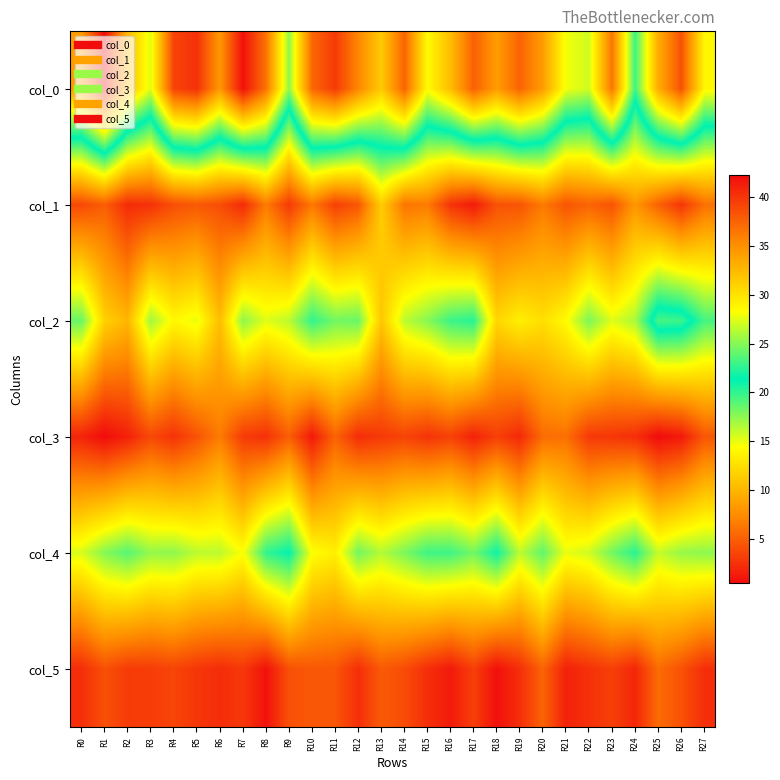

Reading left to right, transcribe all the data shown in this chart.

col_0: R0=34.2	R1=42.2	R2=32.5	R3=27.5	R4=39.2	R5=40.2	R6=34.5	R7=42.0	R8=36.7	R9=25.2	R10=37.2	R11=39.8	R12=35.5	R13=31.5	R14=37.5	R15=28.5	R16=32.3	R17=37.7	R18=34.2	R19=37.5	R20=34.2	R21=28.0	R22=27.0	R23=36.5	R24=23.0	R25=33.2	R26=38.5	R27=28.8
col_1: R0=3.8	R1=4.9	R2=2.2	R3=2.5	R4=4.1	R5=4.6	R6=4.0	R7=2.1	R8=6.5	R9=3.0	R10=6.4	R11=3.3	R12=4.5	R13=11.4	R14=6.2	R15=6.5	R16=2.6	R17=1.2	R18=4.3	R19=4.4	R20=6.5	R21=4.4	R22=5.2	R23=4.3	R24=8.1	R25=5.1	R26=2.7	R27=5.9
col_2: R0=18.5	R1=11.7	R2=10.0	R3=17.0	R4=14.0	R5=15.0	R6=10.5	R7=17.5	R8=15.2	R9=16.2	R10=20.0	R11=18.2	R12=18.5	R13=11.0	R14=16.2	R15=17.7	R16=19.8	R17=20.3	R18=12.0	R19=13.5	R20=12.5	R21=14.2	R22=18.0	R23=15.2	R24=16.8	R25=23.3	R26=23.0	R27=19.5
col_3: R0=1.8	R1=0.5	R2=1.6	R3=3.7	R4=2.5	R5=4.3	R6=6.6	R7=3.0	R8=2.5	R9=4.9	R10=1.2	R11=5.2	R12=2.3	R13=2.9	R14=3.5	R15=2.6	R16=3.3	R17=1.7	R18=3.2	R19=2.1	R20=5.7	R21=5.9	R22=2.9	R23=2.8	R24=2.4	R25=0.5	R26=1.2	R27=4.5
col_4: R0=15.5	R1=17.8	R2=19.0	R3=17.3	R4=17.5	R5=16.2	R6=16.2	R7=14.5	R8=20.0	R9=21.2	R10=14.5	R11=13.5	R12=18.2	R13=16.5	R14=18.0	R15=19.7	R16=19.7	R17=18.2	R18=21.0	R19=16.2	R20=18.8	R21=15.0	R22=15.8	R23=18.2	R24=20.2	R25=16.0	R26=17.2	R27=17.5
col_5: R0=2.3	R1=4.2	R2=3.1	R3=3.1	R4=3.6	R5=2.8	R6=2.3	R7=2.9	R8=0.8	R9=4.2	R10=4.6	R11=4.5	R12=2.4	R13=4.7	R14=3.9	R15=2.4	R16=1.2	R17=3.3	R18=0.7	R19=2.4	R20=5.3	R21=1.6	R22=2.5	R23=3.3	R24=1.9	R25=5.7	R26=4.3	R27=2.3